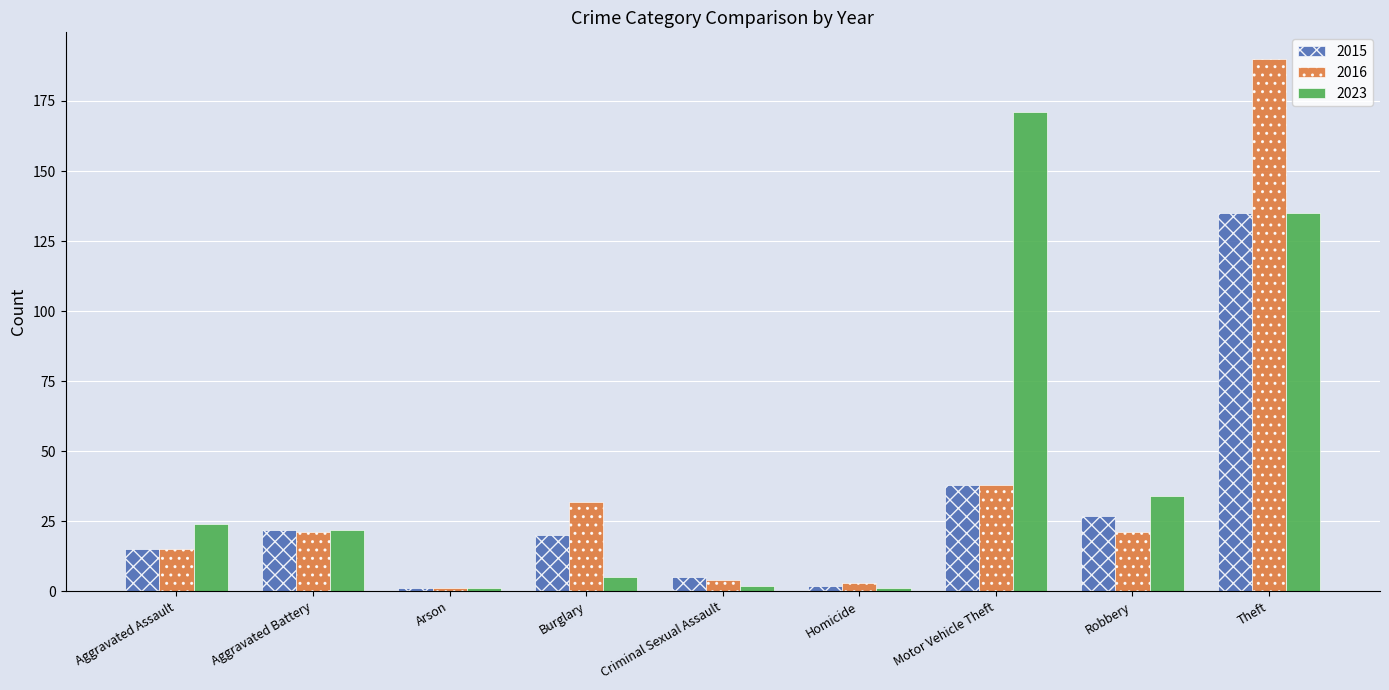

What is the sum of all 2023 values?

395